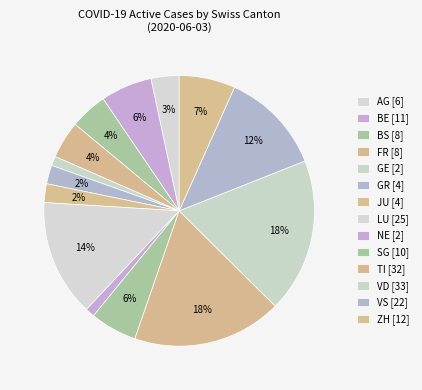

How many segments does this pie chart have?

14